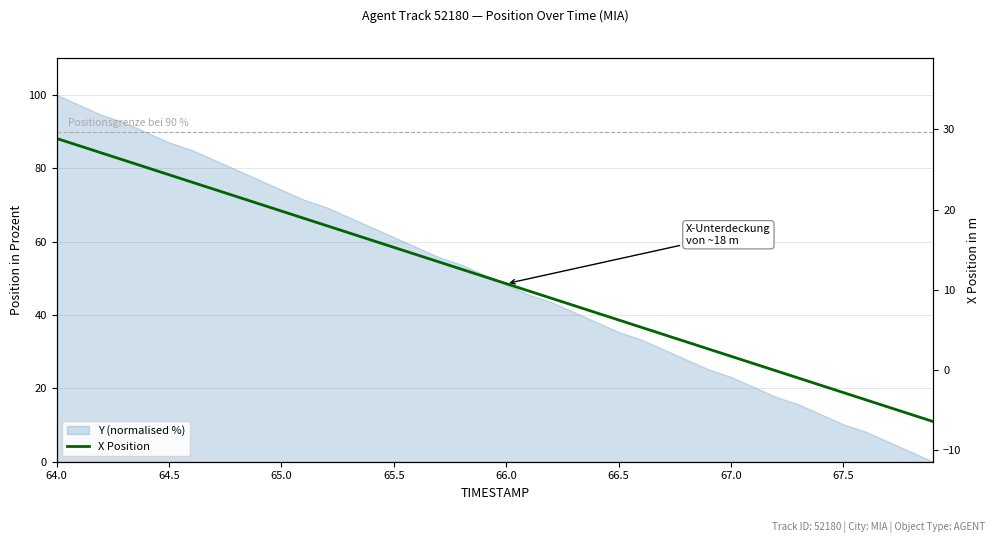

How many values are below 11?

20